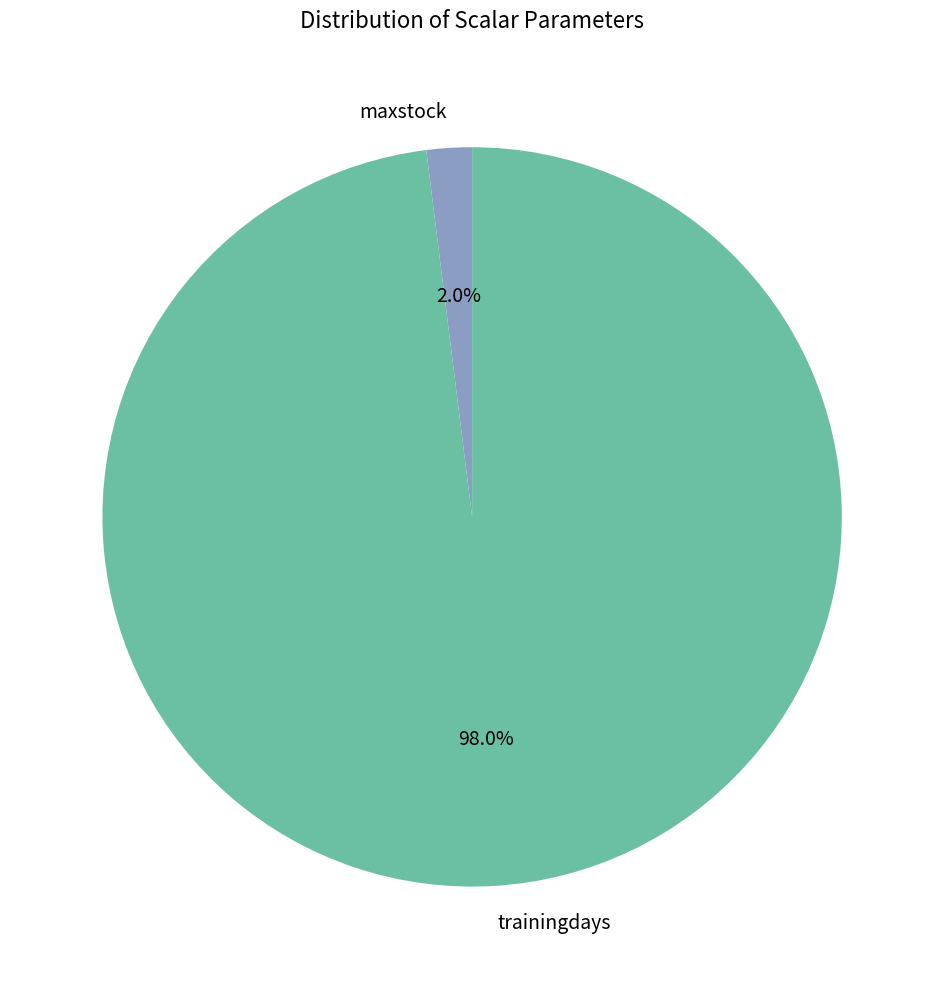

Between maxstock and trainingdays, which is larger?

trainingdays